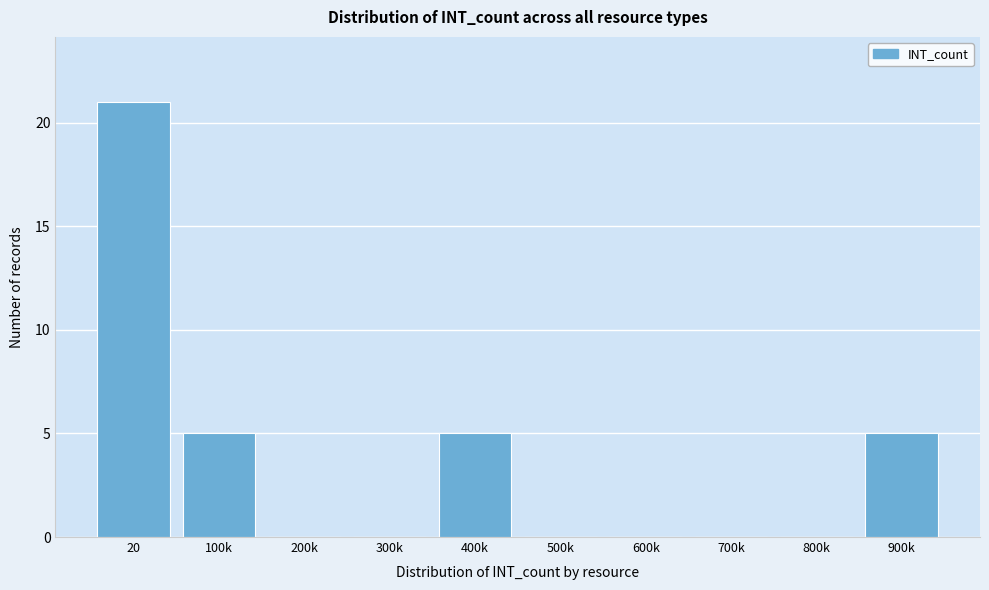

Reading left to right, extract all data points from this chart.

20=21	100k=5	200k=0	300k=0	400k=5	500k=0	600k=0	700k=0	800k=0	900k=5